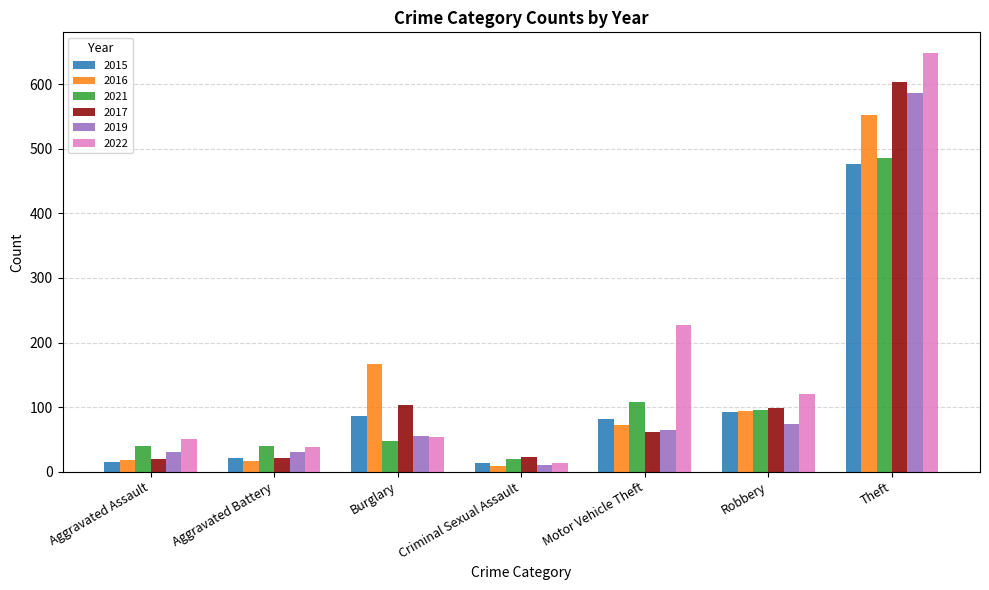

At which category is the sum across all series the highest?

Theft